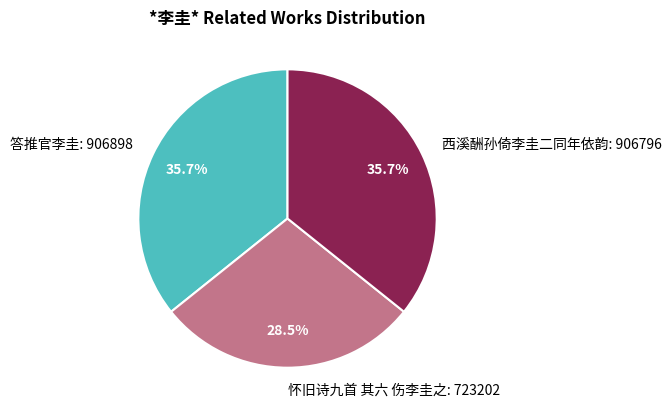

Which has a higher value, 西溪酬孙倚李圭二同年依韵 or 怀旧诗九首 其六 伤李圭之?

西溪酬孙倚李圭二同年依韵